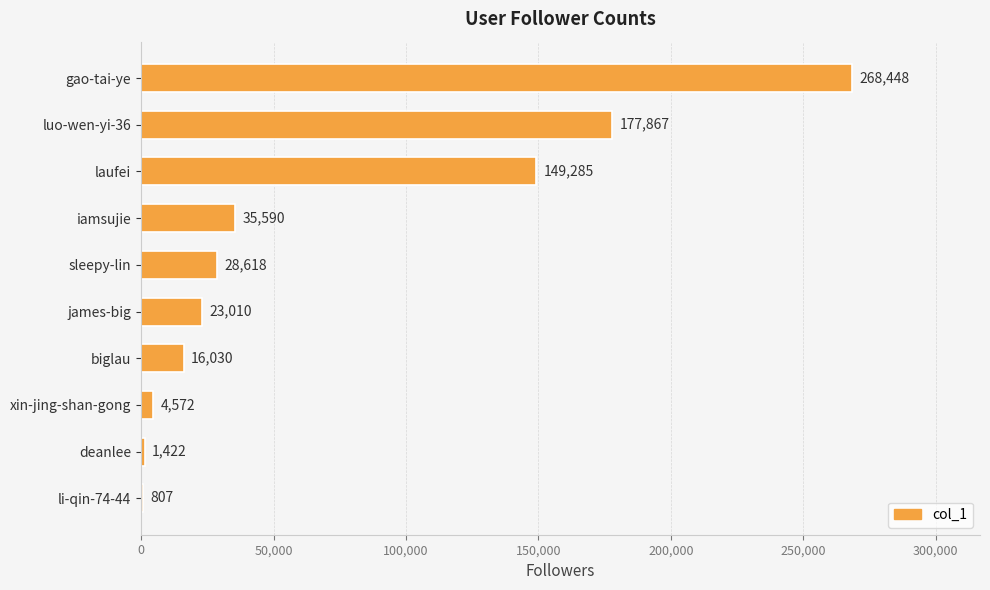

At which label is the value closest to 134627?

laufei